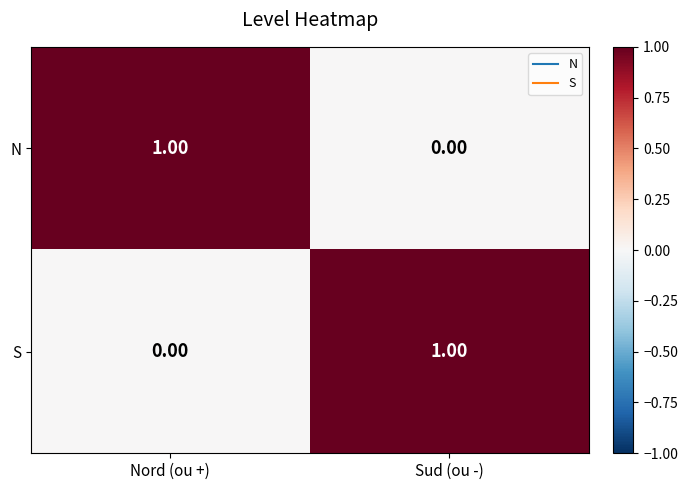

Rank the series at Nord (ou +) from highest to lowest value.

N, S